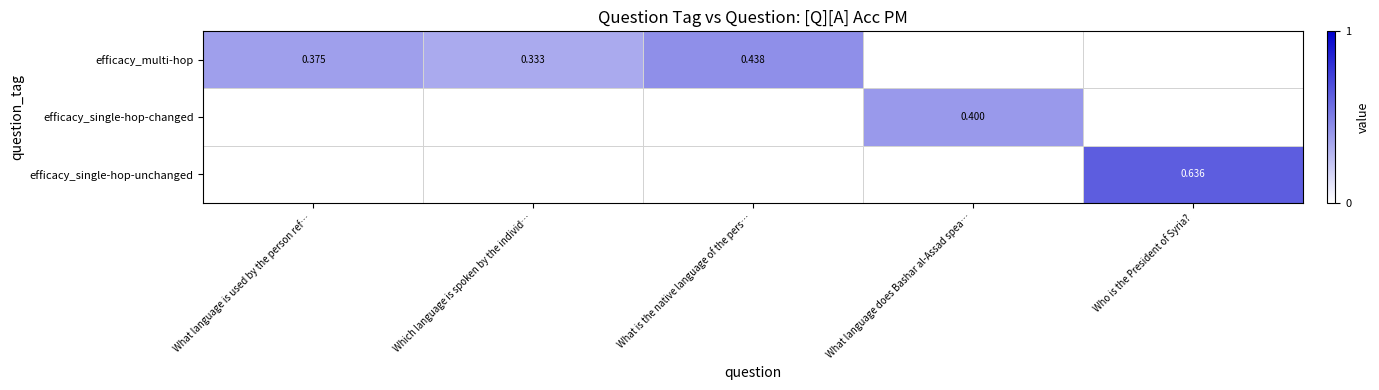

Is the value of efficacy_single-hop-changed at What language does Bashar al-Assad spea… greater than the value of efficacy_single-hop-unchanged at Who is the President of Syria??

No